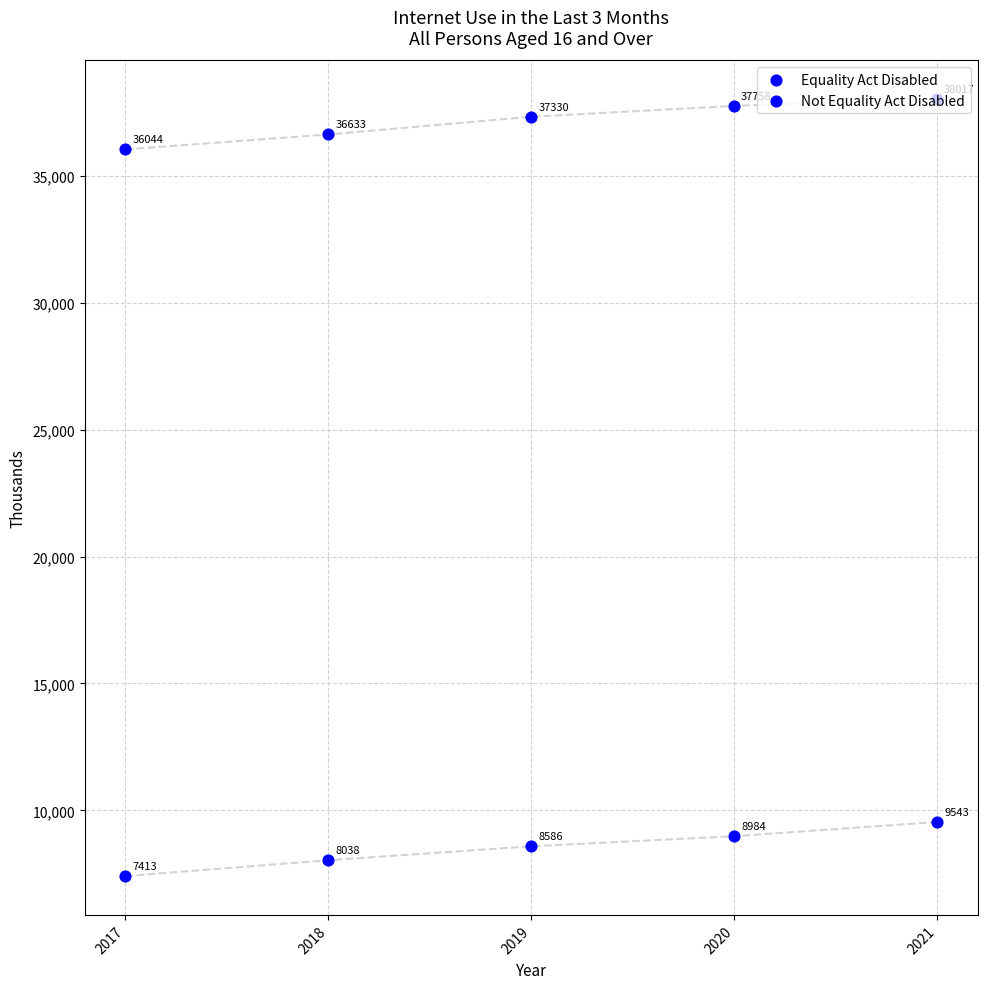

At how many categories does at least one series exceed 18616?

5